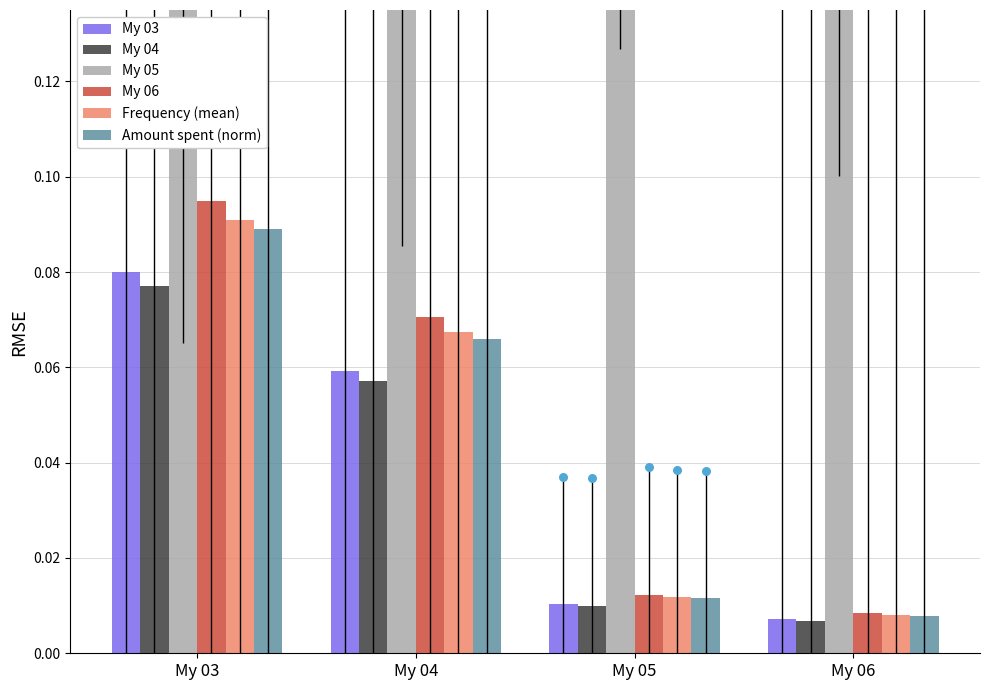

Is the value of My 03 at My 03 greater than the value of My 04 at My 04?

Yes